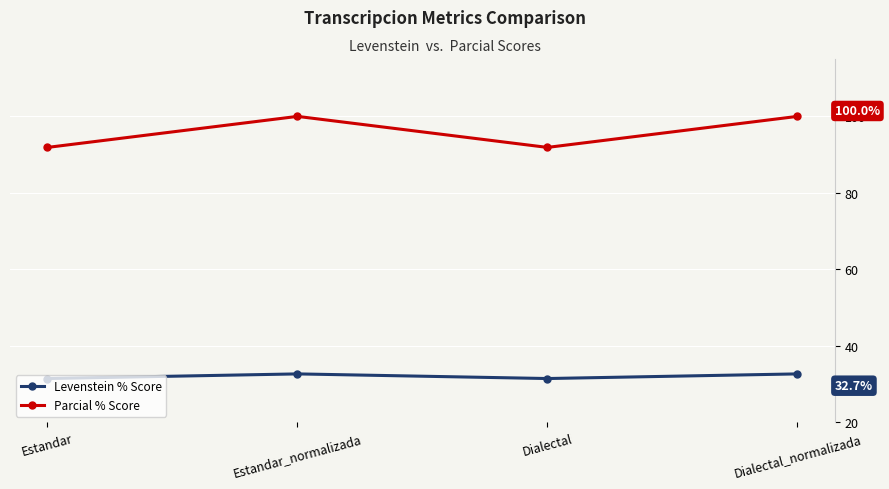

Reading right to left, transcribe all the data shown in this chart.

Levenstein % Score: Dialectal_normalizada=32.7	Dialectal=31.5	Estandar_normalizada=32.7	Estandar=31.5
Parcial % Score: Dialectal_normalizada=100.0	Dialectal=91.9	Estandar_normalizada=100.0	Estandar=91.9